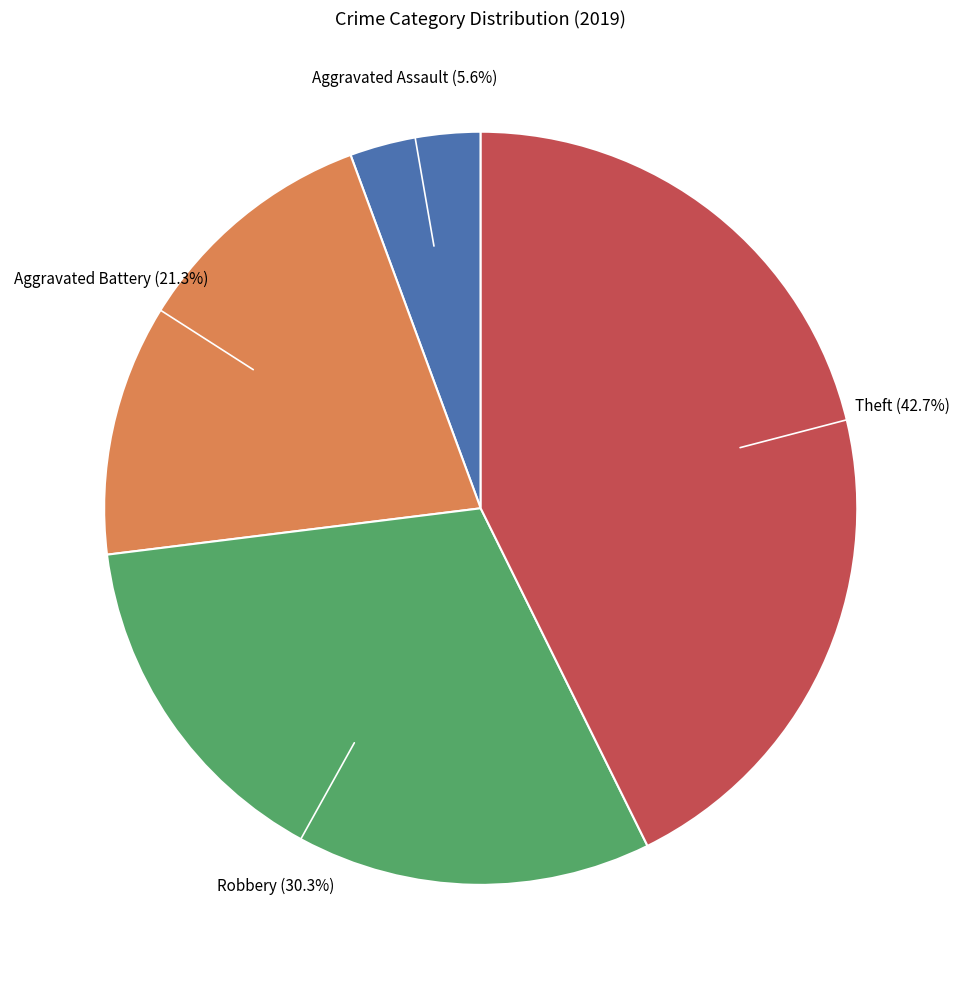

How many segments does this pie chart have?

4